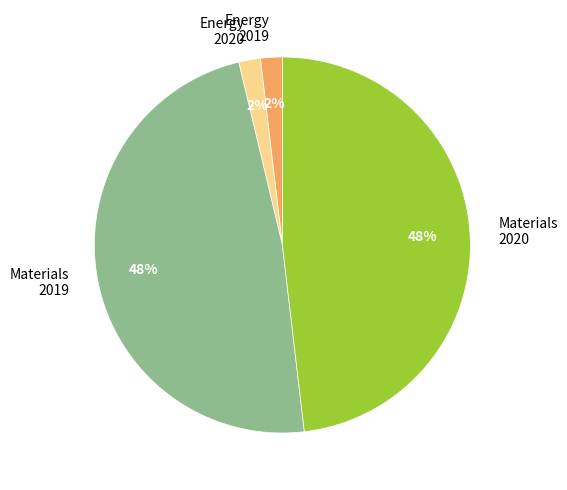

Is Energy 2019 the majority of the pie?

No